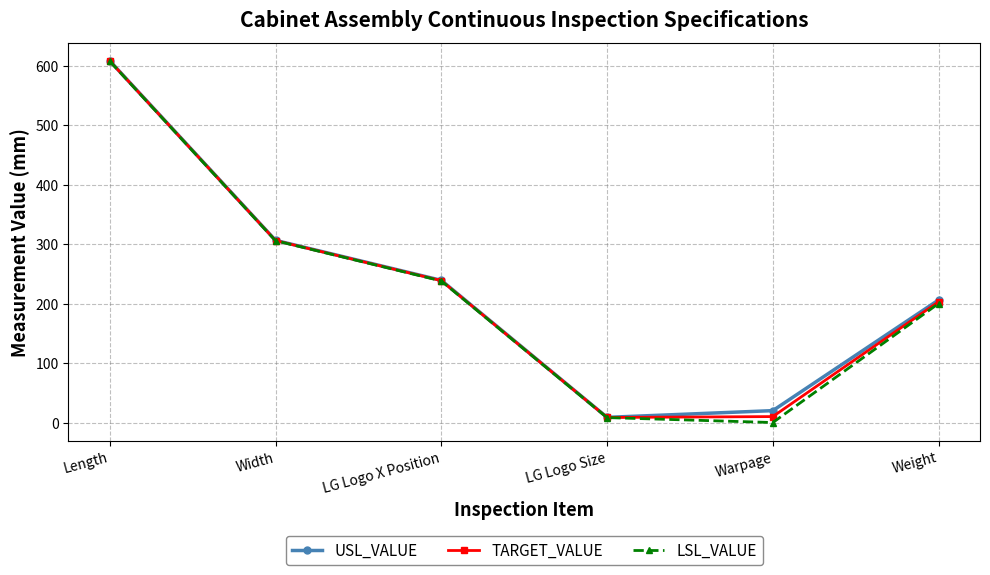

What is the total value across all series at Width?

917.7